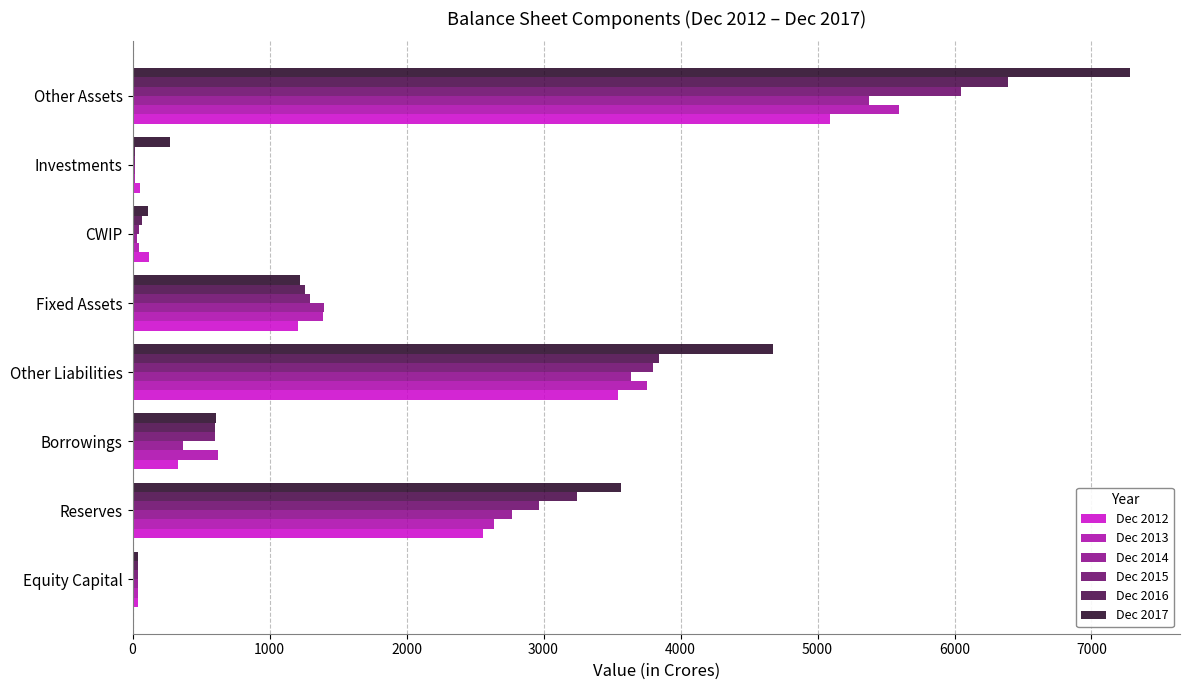

Is it true that Dec 2016 equals 1255 at Fixed Assets?

True